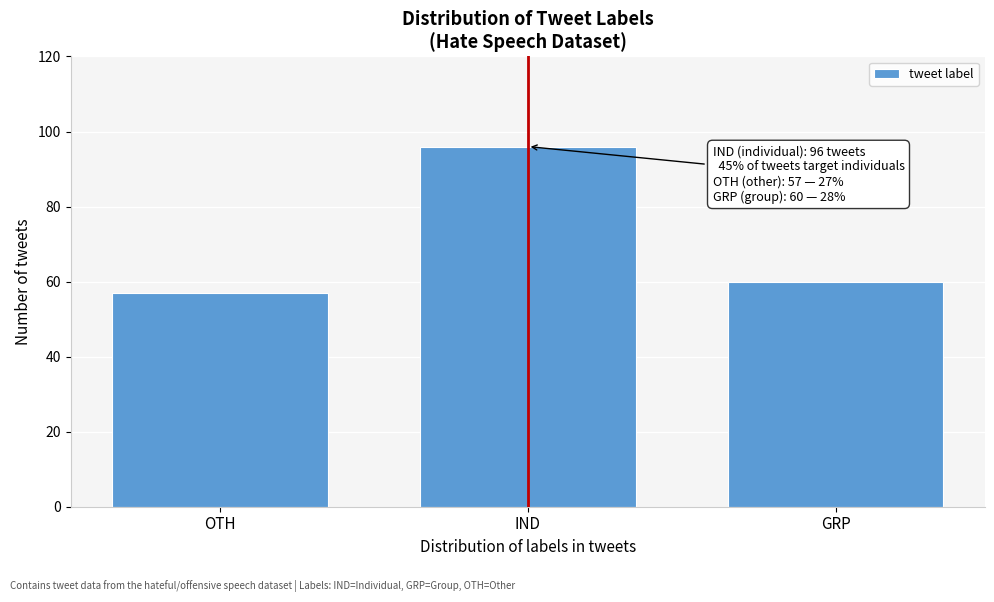

Reading left to right, what are all the values shown in this chart?

57	96	60